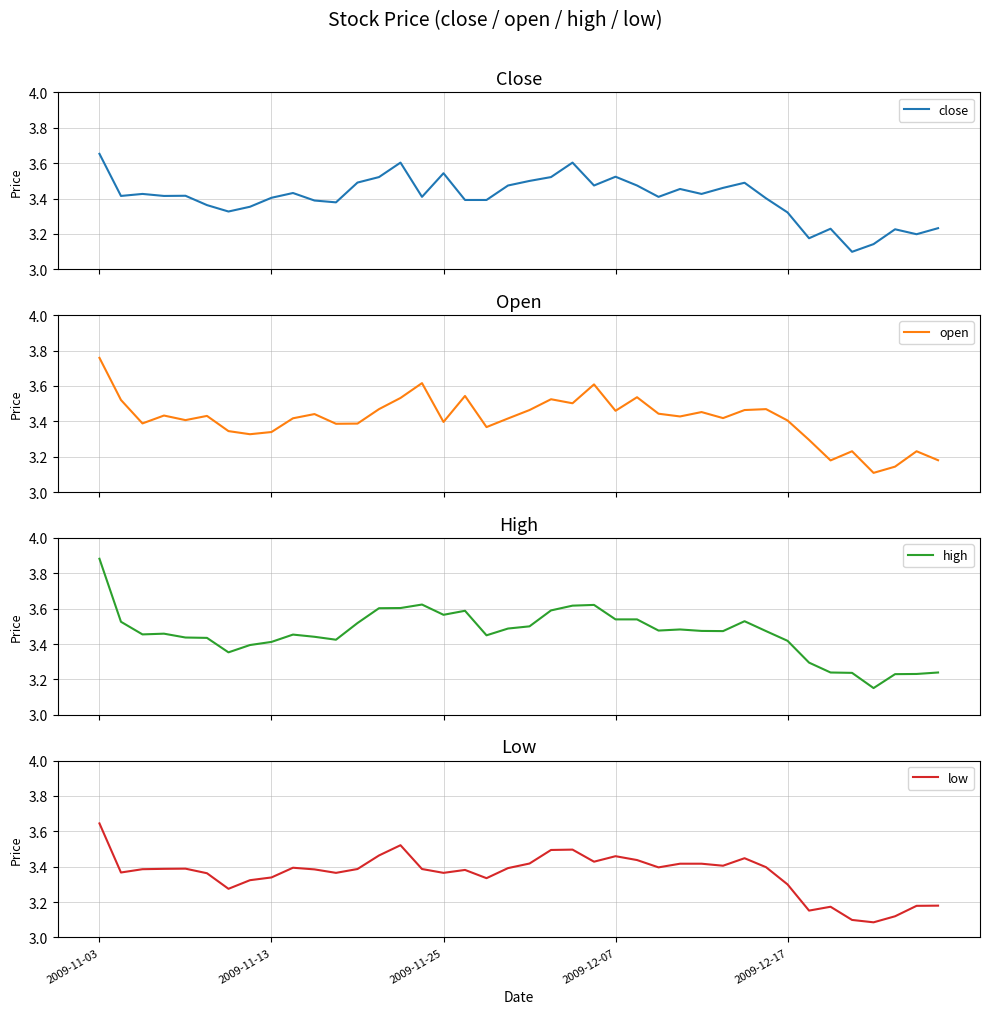

Rank the series at 31 from highest to lowest value.

high, open, close, low